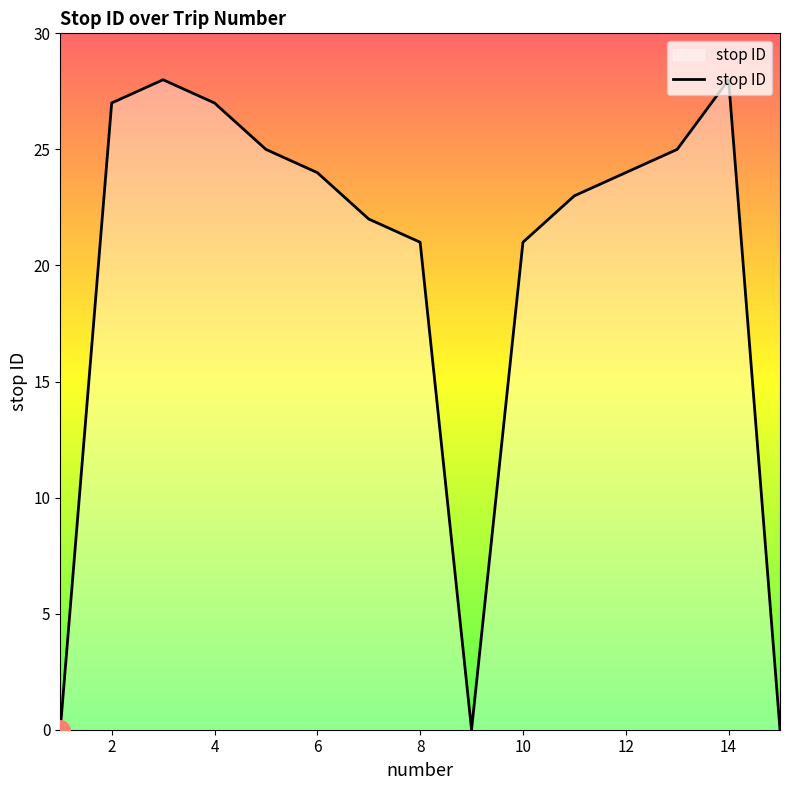

What is the average value?

20